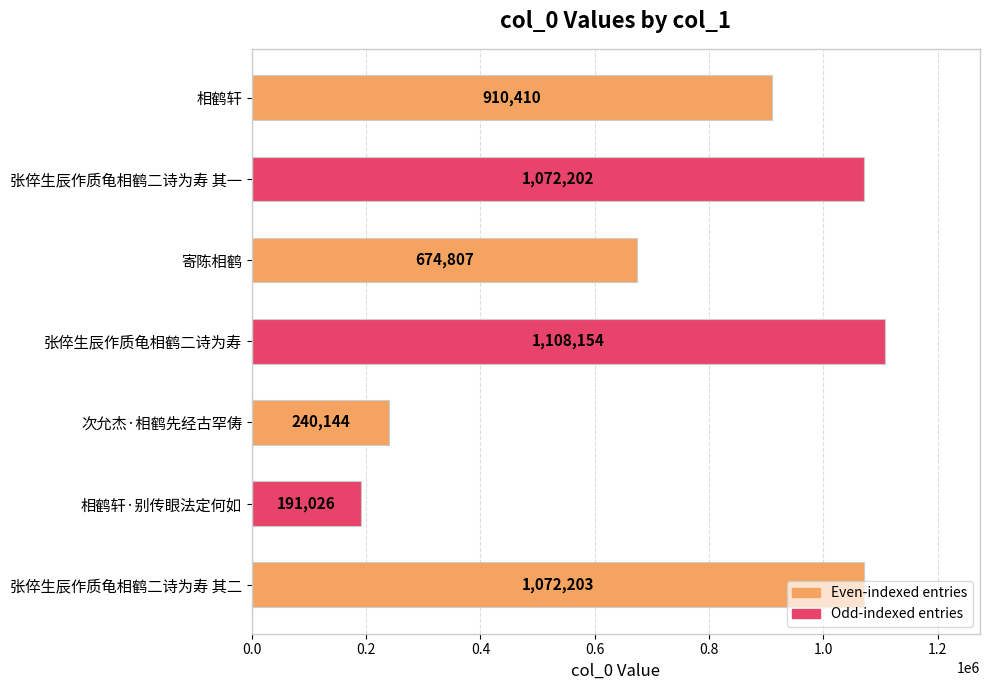

What is the difference between the maximum and second lowest values?

868010